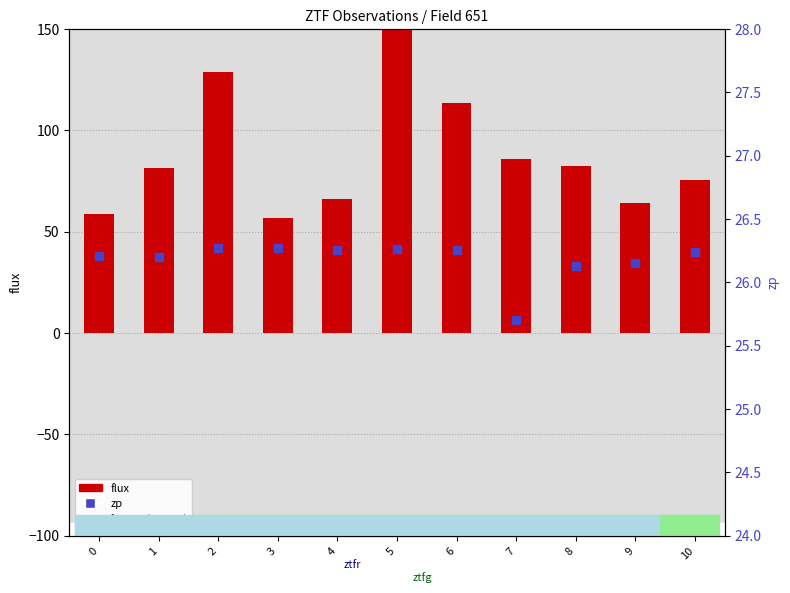

Is the value of zp at 0 greater than the value of fluxerr (scaled) at 8?

No